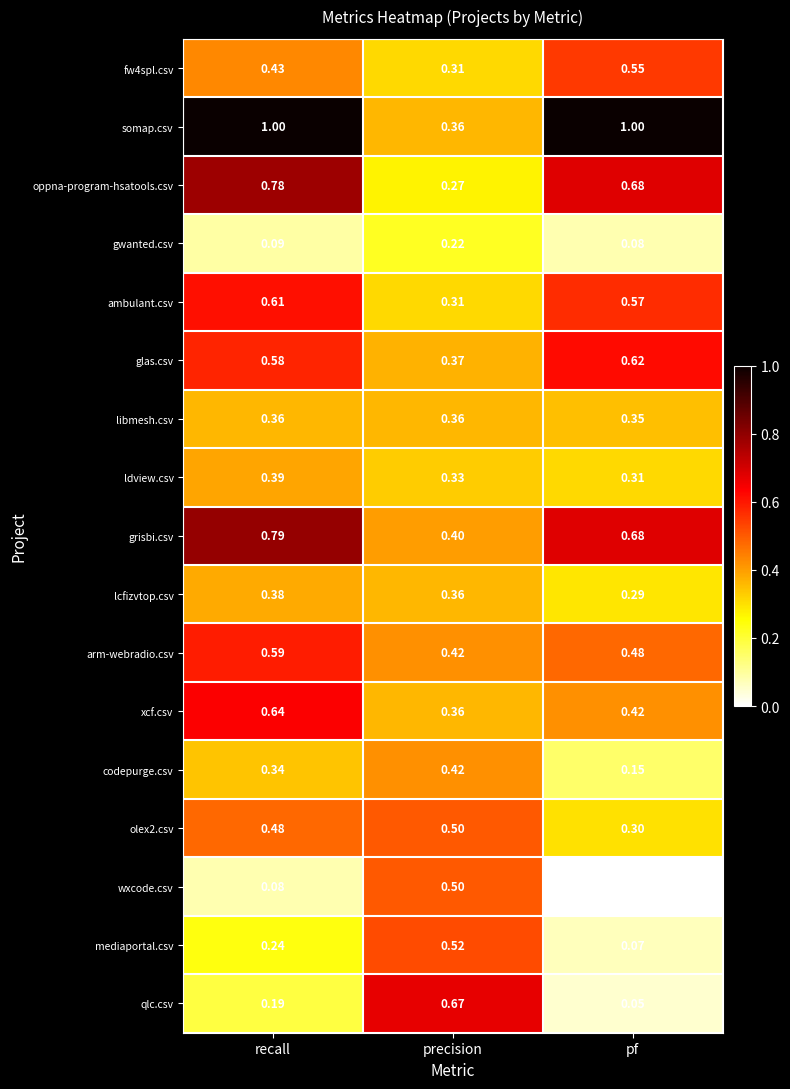

Which series changed the most between recall and pf?

xcf.csv